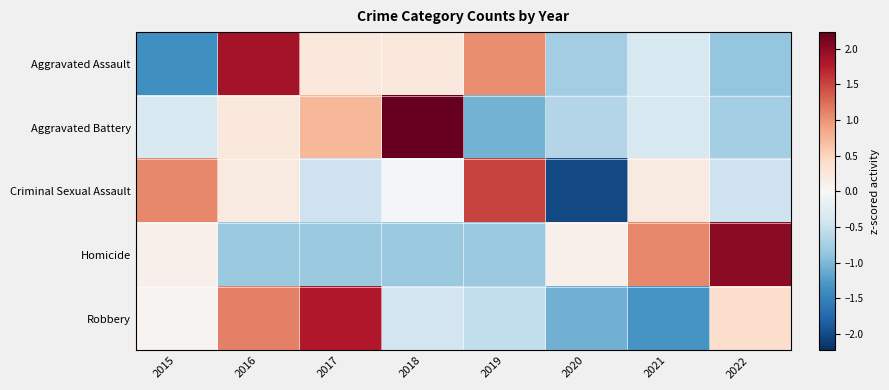

Reading left to right, transcribe all the data shown in this chart.

Aggravated Assault: 2015=-1.4	2016=1.9	2017=0.2	2018=0.2	2019=1.0	2020=-0.8	2021=-0.4	2022=-0.9
Aggravated Battery: 2015=-0.4	2016=0.2	2017=0.7	2018=2.2	2019=-1.1	2020=-0.7	2021=-0.4	2022=-0.8
Criminal Sexual Assault: 2015=1.1	2016=0.2	2017=-0.5	2018=-0.0	2019=1.5	2020=-2.0	2021=0.2	2022=-0.5
Homicide: 2015=0.1	2016=-0.8	2017=-0.8	2018=-0.8	2019=-0.8	2020=0.1	2021=1.1	2022=2.0
Robbery: 2015=0.1	2016=1.1	2017=1.8	2018=-0.4	2019=-0.6	2020=-1.1	2021=-1.3	2022=0.4